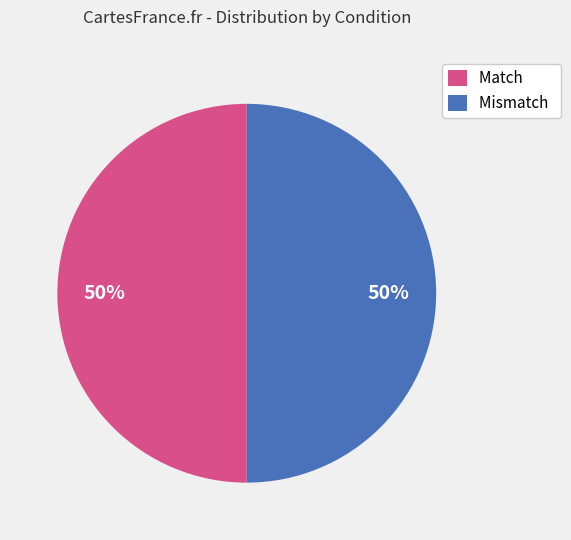

To the nearest percent, what percentage of the pie is Mismatch?

50%